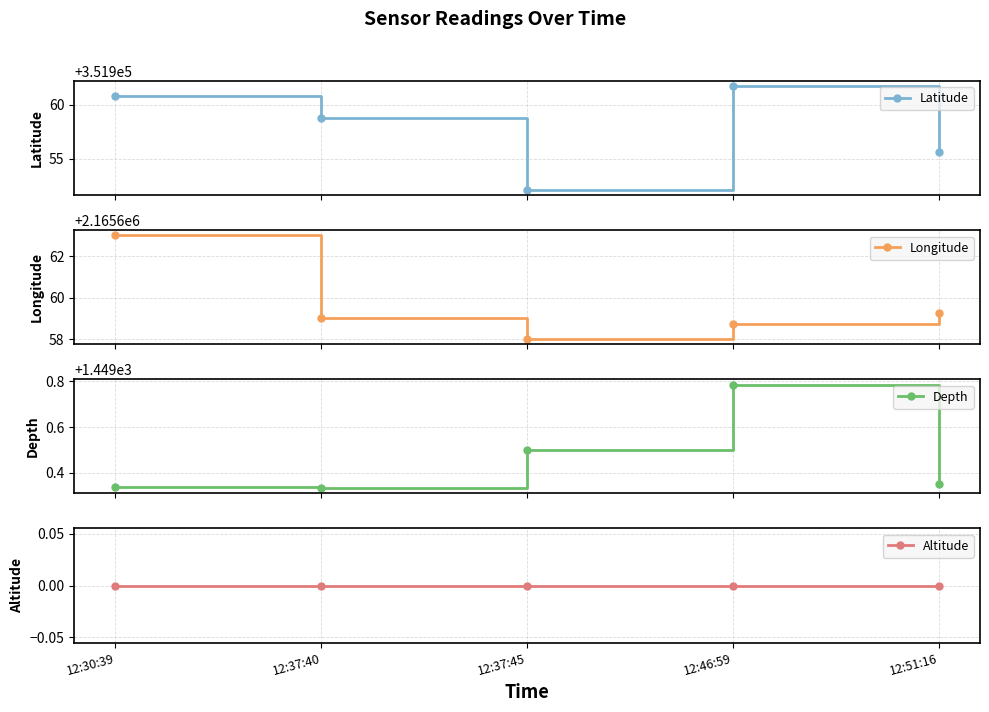

The value of Latitude at 12:51:16 is 351955.7. True or false?

True